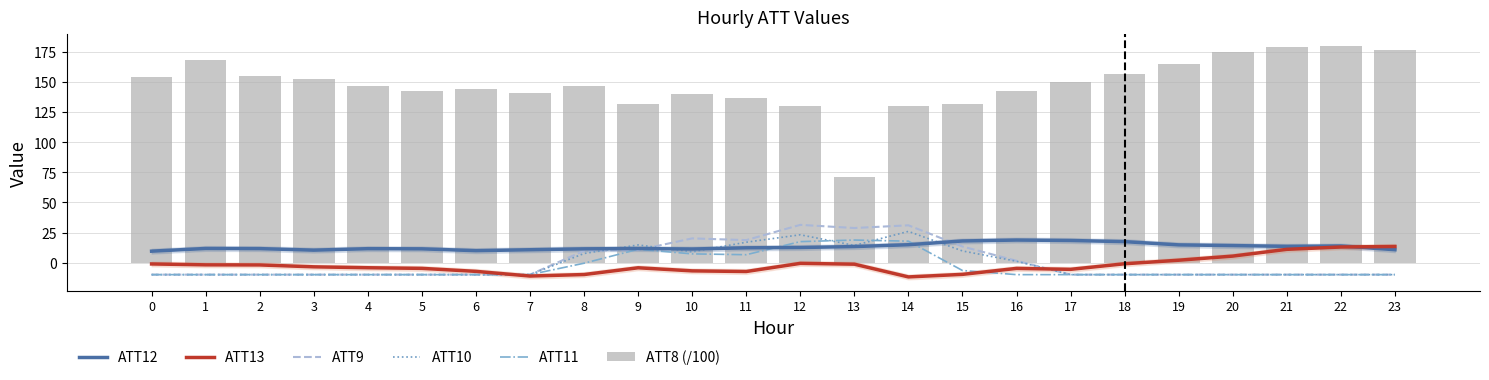

Which series changed the most between 1 and 14?

ATT9